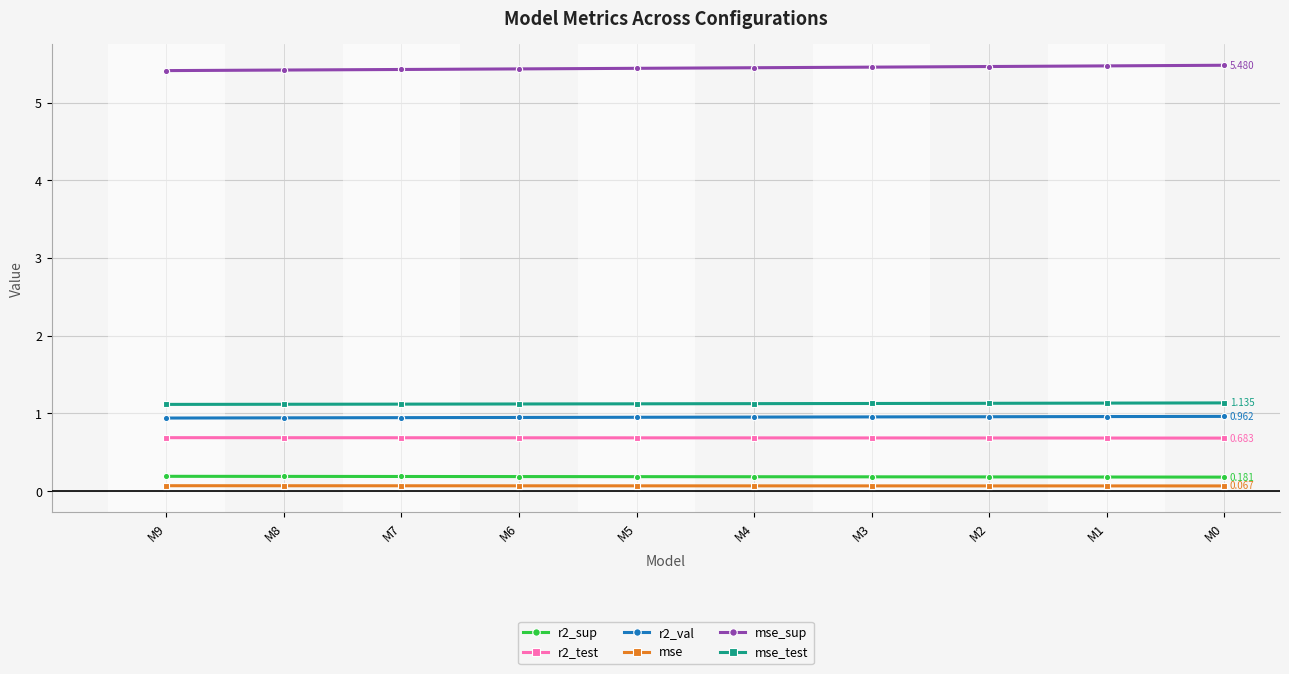

Rank the series by their maximum value, from lowest to highest.

mse, r2_sup, r2_test, r2_val, mse_test, mse_sup